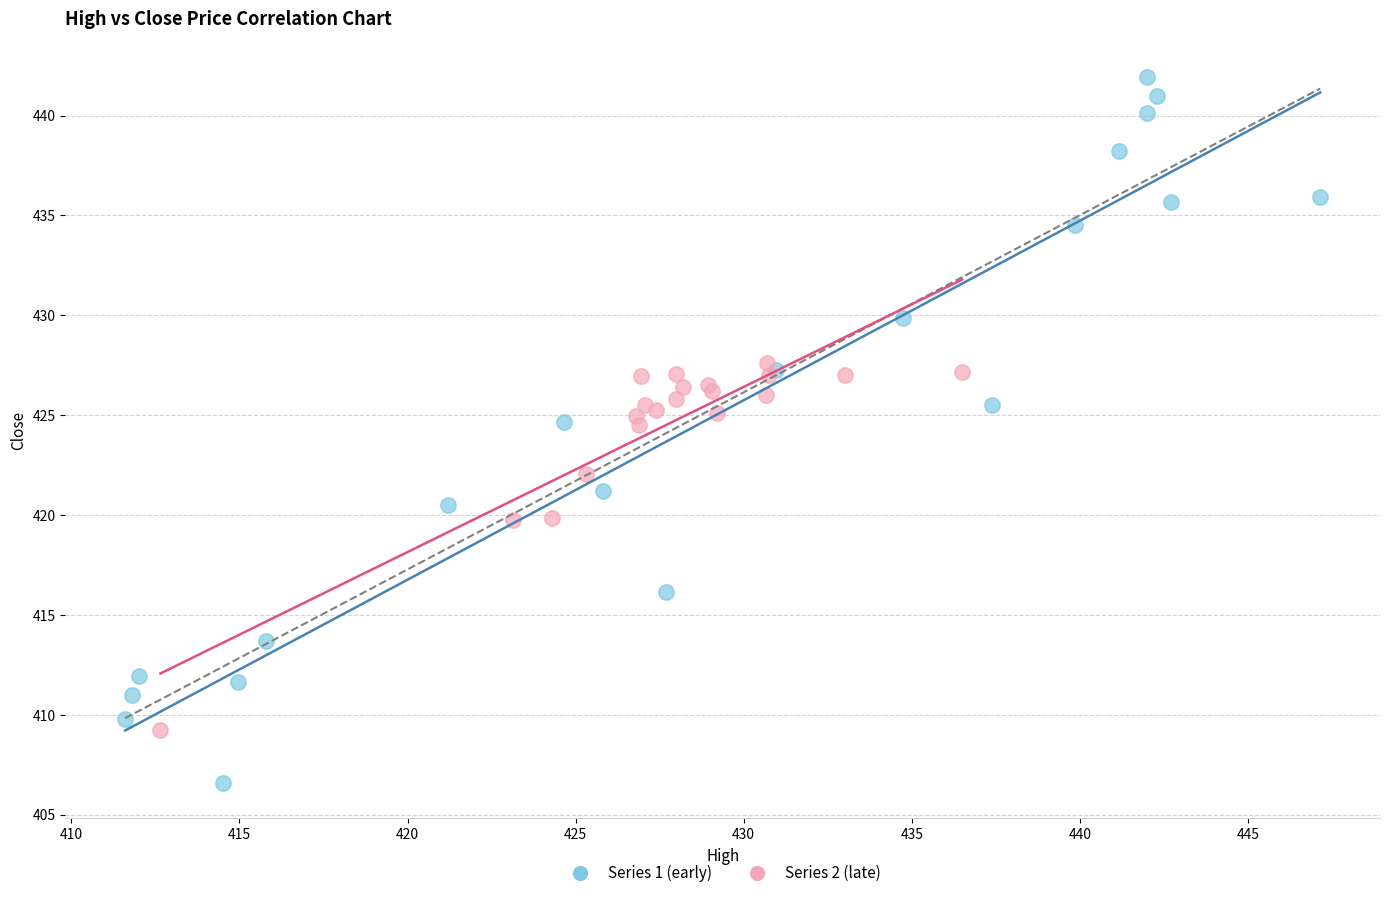

What are all the series names shown in the legend?

Series 1 (early), Series 2 (late)